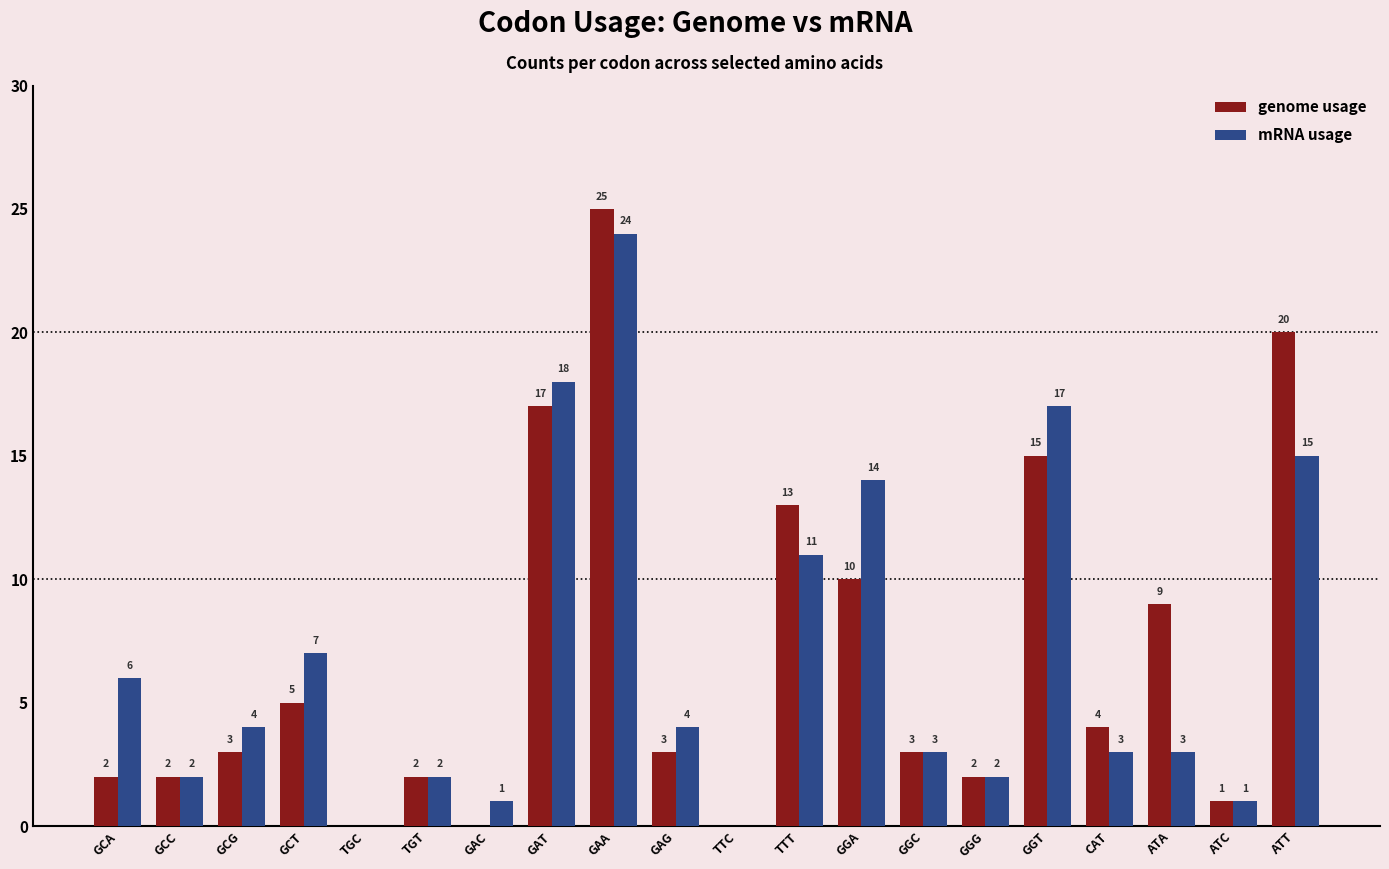

Reading right to left, what are all the values shown in this chart?

genome usage: ATT=20	ATC=1	ATA=9	CAT=4	GGT=15	GGG=2	GGC=3	GGA=10	TTT=13	TTC=0	GAG=3	GAA=25	GAT=17	GAC=0	TGT=2	TGC=0	GCT=5	GCG=3	GCC=2	GCA=2
mRNA usage: ATT=15	ATC=1	ATA=3	CAT=3	GGT=17	GGG=2	GGC=3	GGA=14	TTT=11	TTC=0	GAG=4	GAA=24	GAT=18	GAC=1	TGT=2	TGC=0	GCT=7	GCG=4	GCC=2	GCA=6